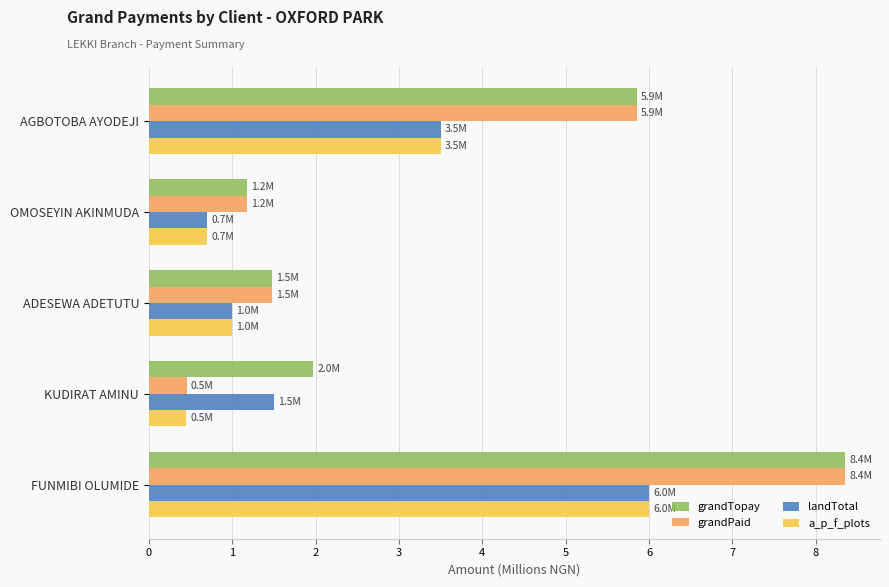

What is the difference between the maximum and minimum values in the grandPaid series?

7.9